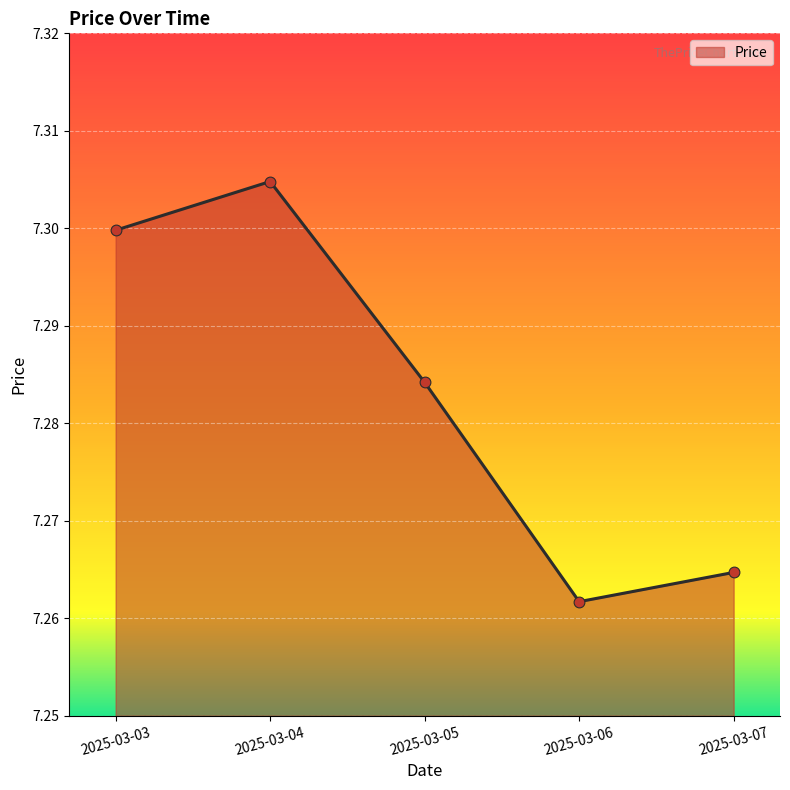

Between 2025-03-04 and 2025-03-07, which is larger?

2025-03-04